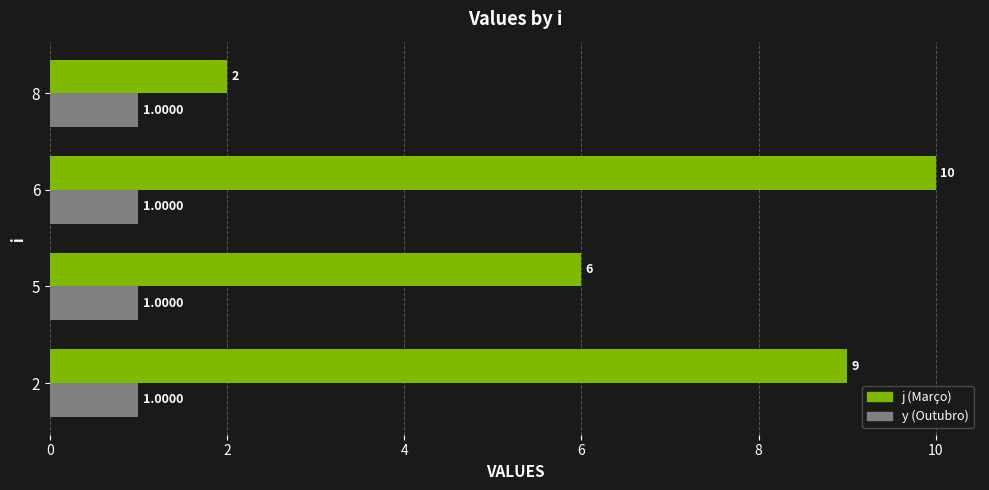

What is the difference between the highest and lowest values at 6?

9.0